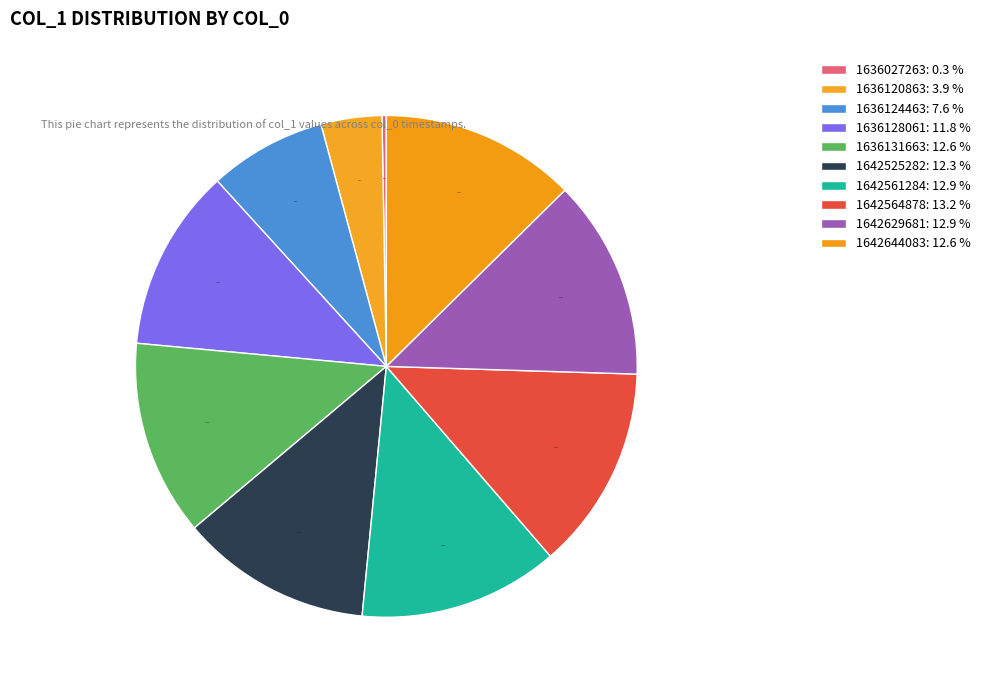

Which slice is the largest?

1642564878